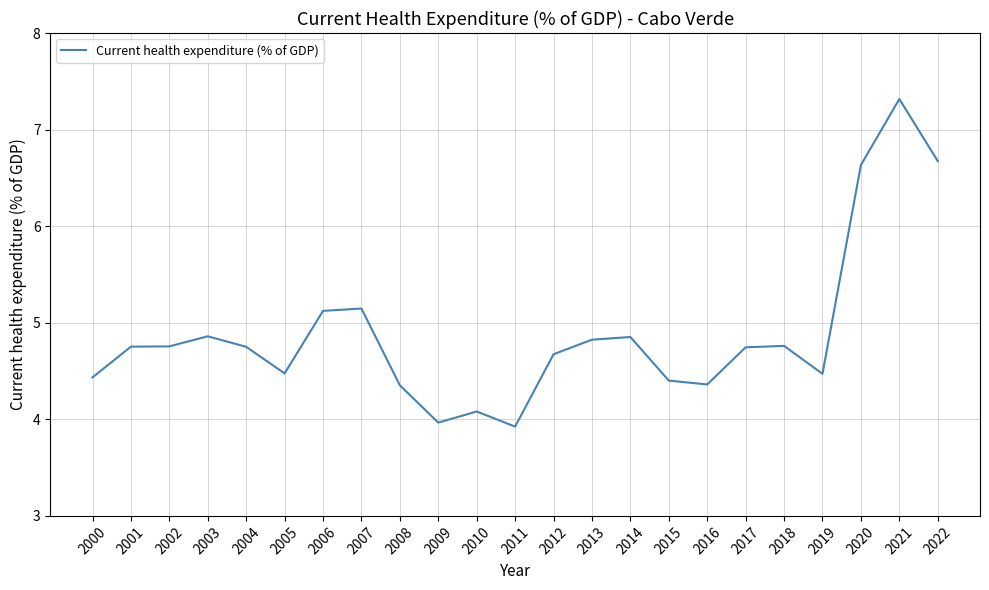

The chart shows a value of 0.9 at 2019. True or false?

False